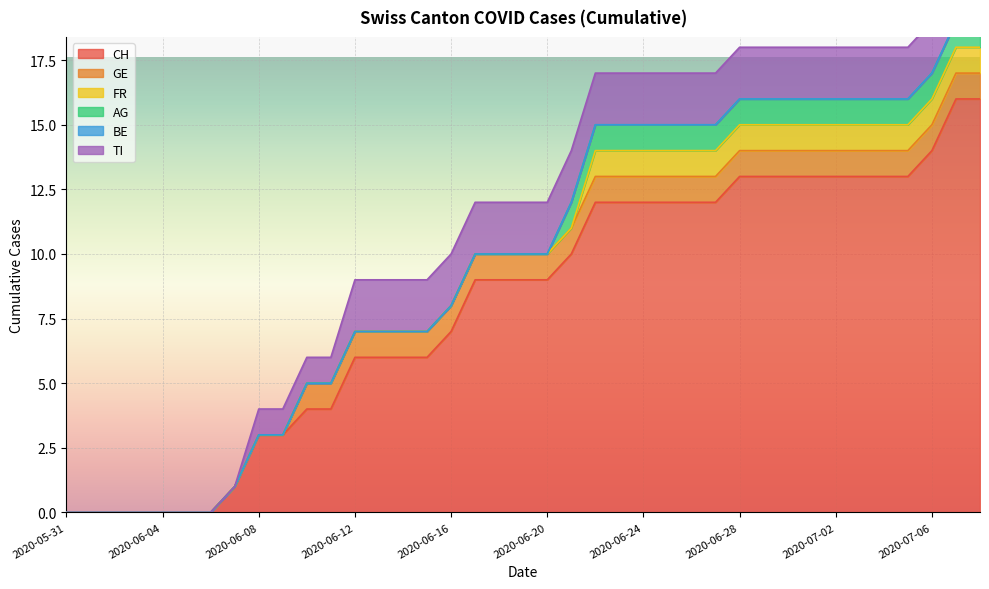

What is the approximate value of GE at 2020-06-12?

1